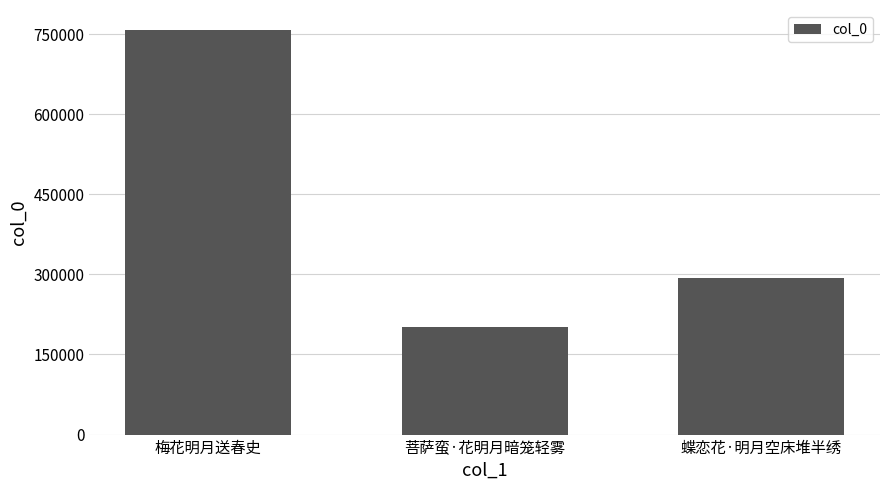

Is it true that the value at 菩萨蛮·花明月暗笼轻雾 is 202020?

True